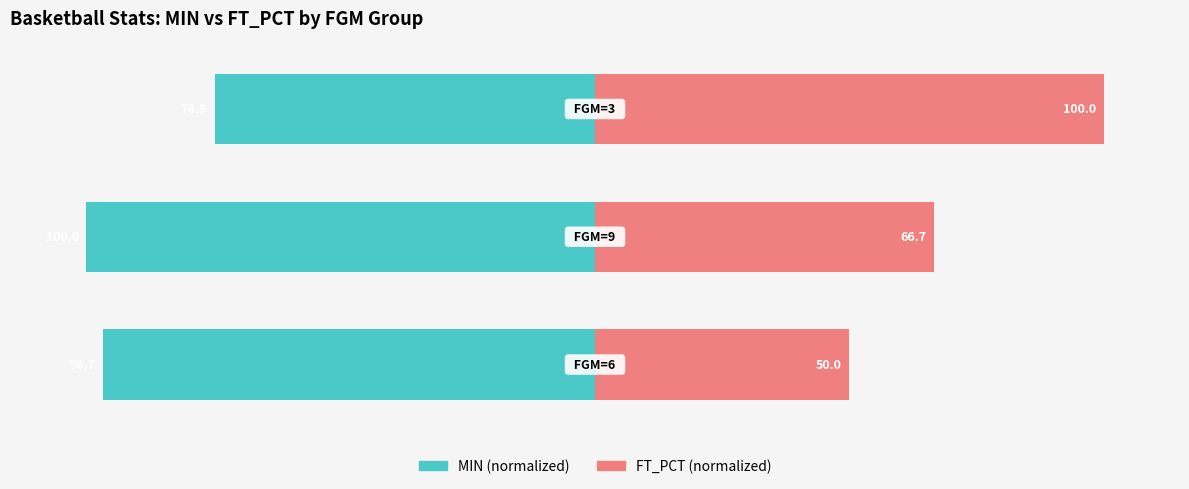

What is the value of the MIN (normalized) bar at the 2nd from the left?

-100.0